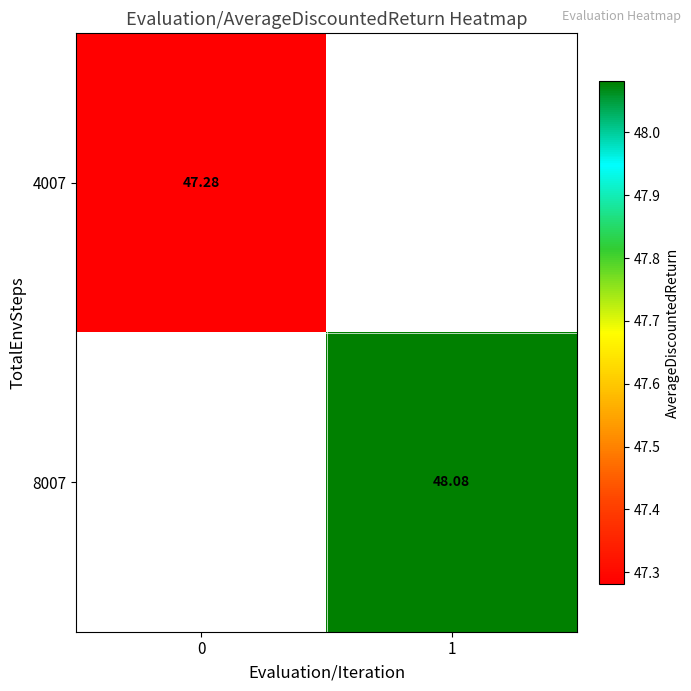

The value of 4007 at 0 is 32.3. True or false?

False